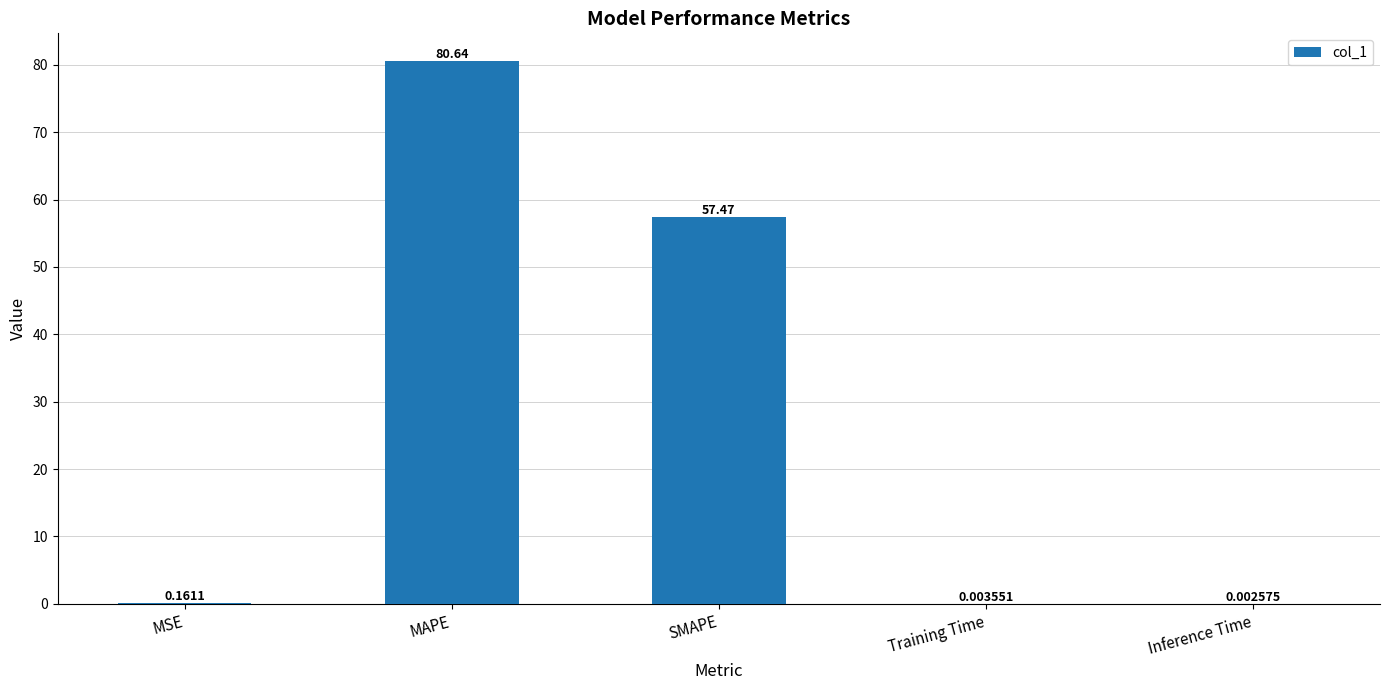

Where is the data nearest to the value 40?

SMAPE